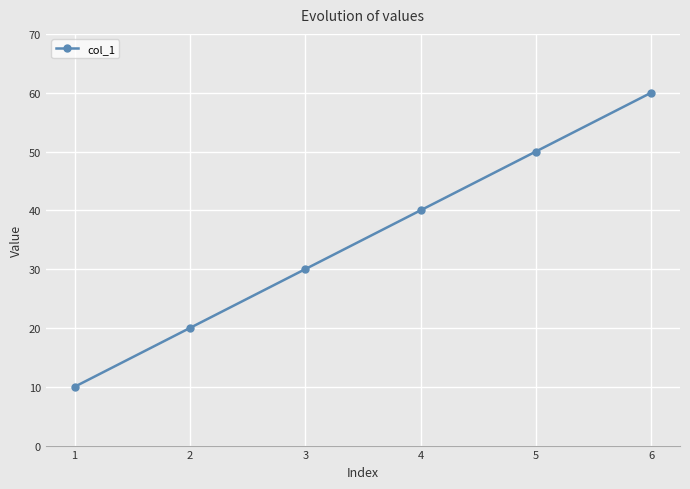

How many series are shown in this chart?

1